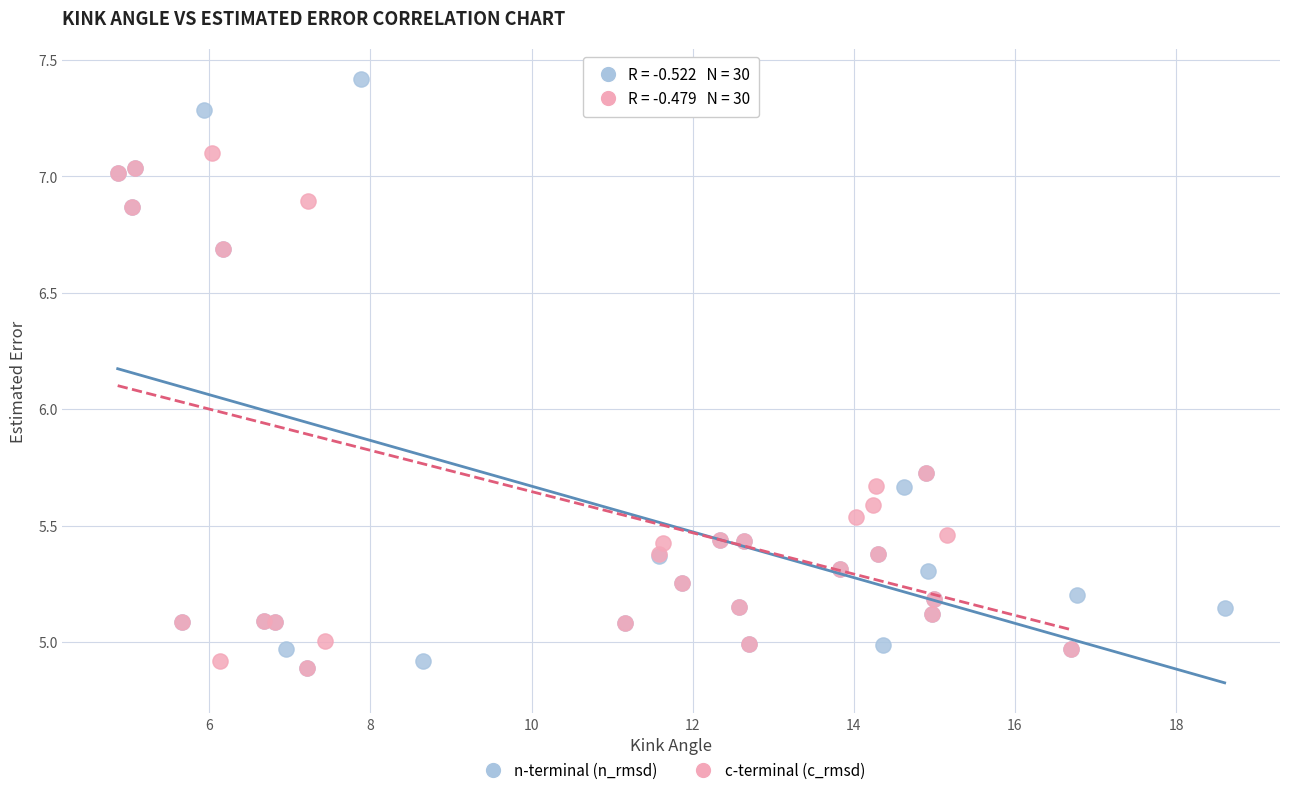

Which series has the widest spread of Y values?

n-terminal (n_rmsd)